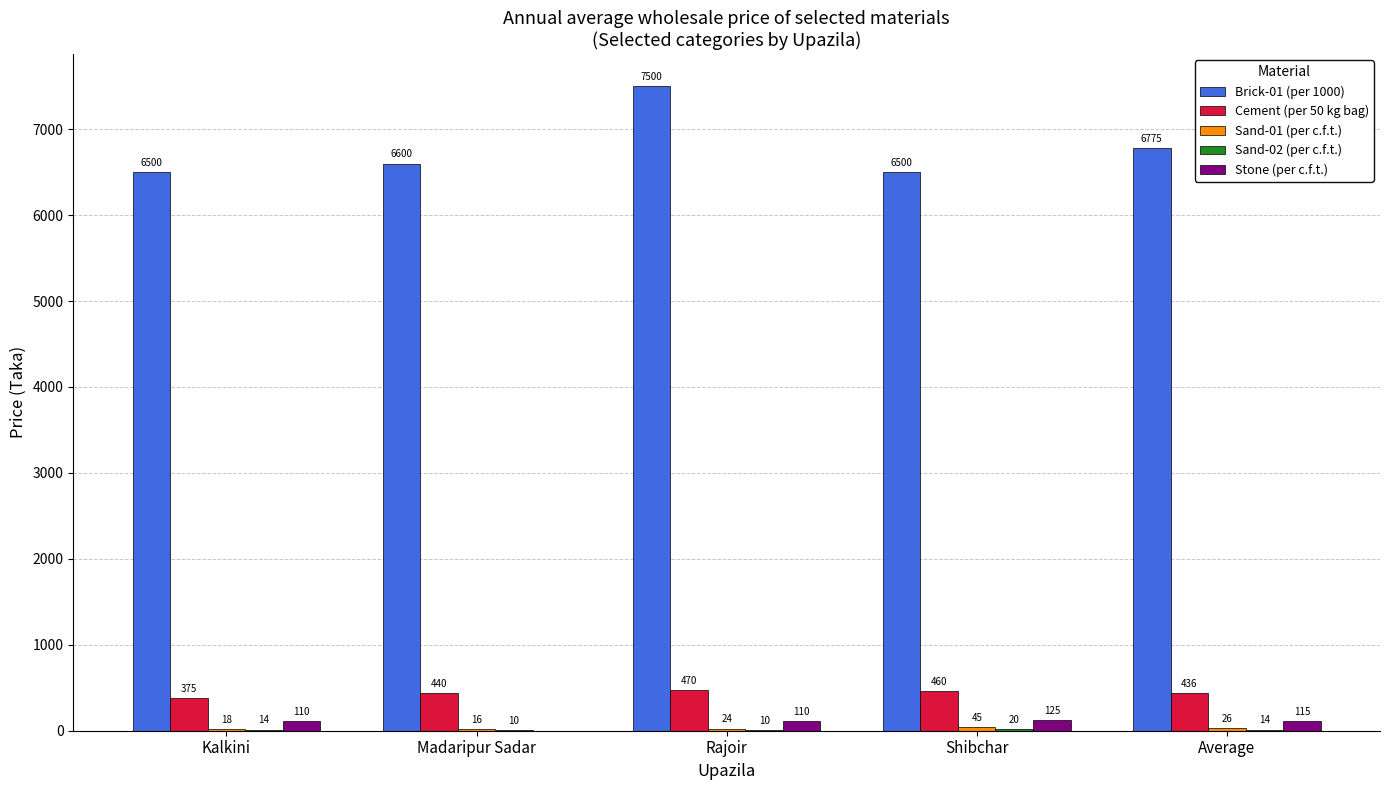

How many groups of bars are there?

5